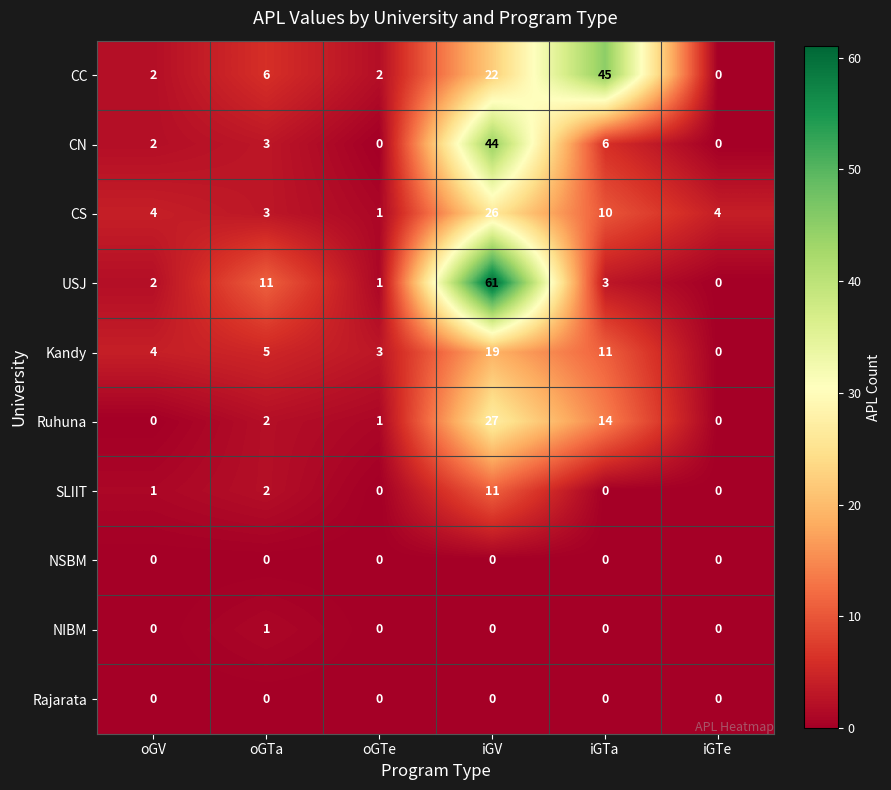

Which series has the largest range (max minus min)?

USJ